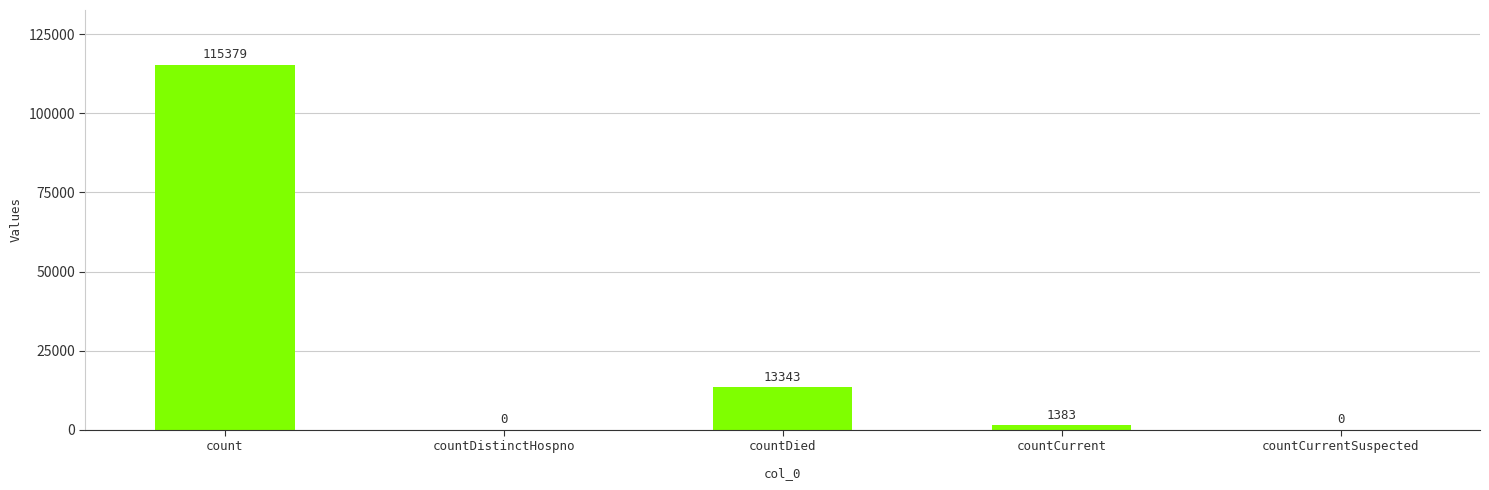

Reading right to left, extract all data points from this chart.

0	1383	13343	0	115379